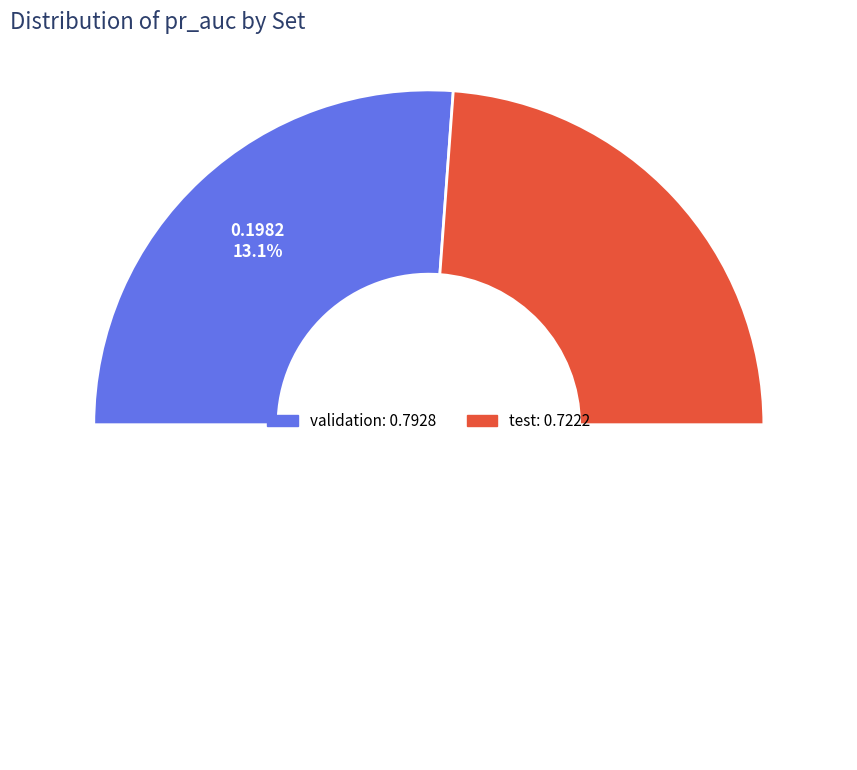

Combined, what portion of the pie is test and validation?

100.0%